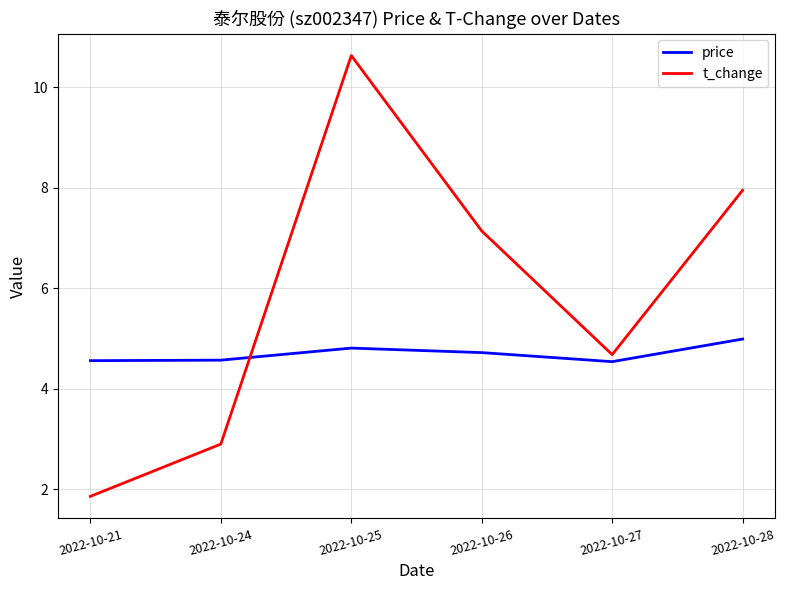

Where does the t_change series first go above 7?

2022-10-25